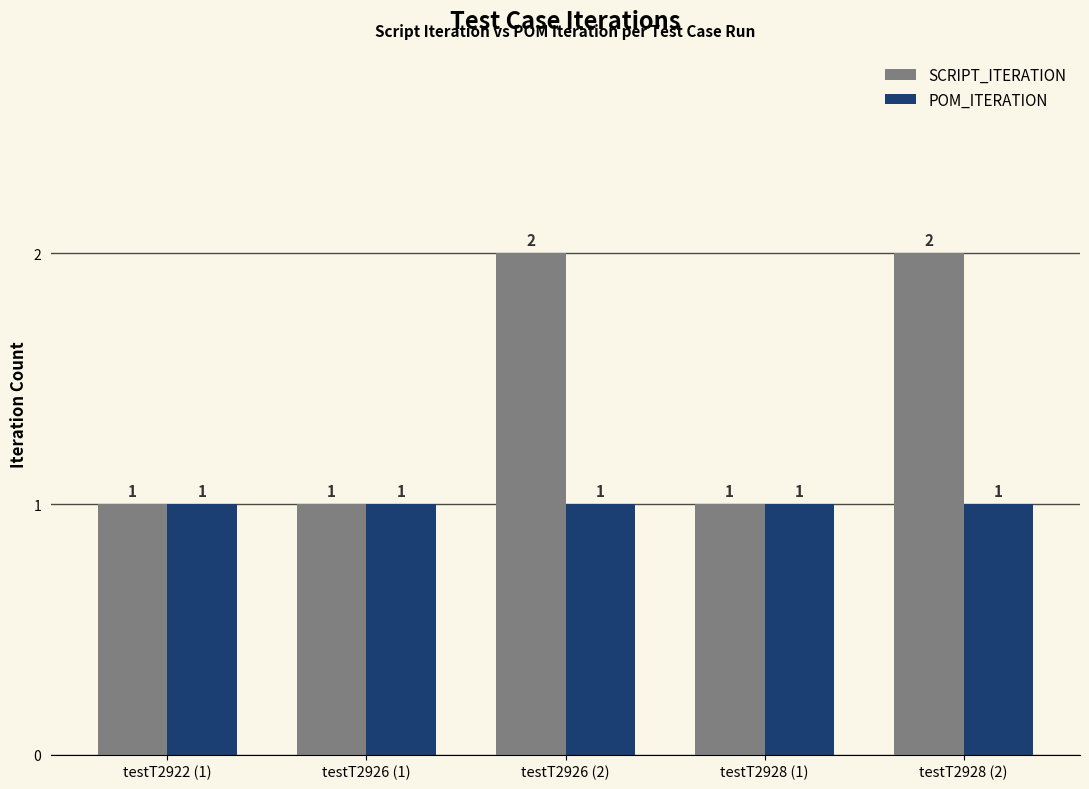

What is the label of the 5th bar from the right?

testT2922 (1)